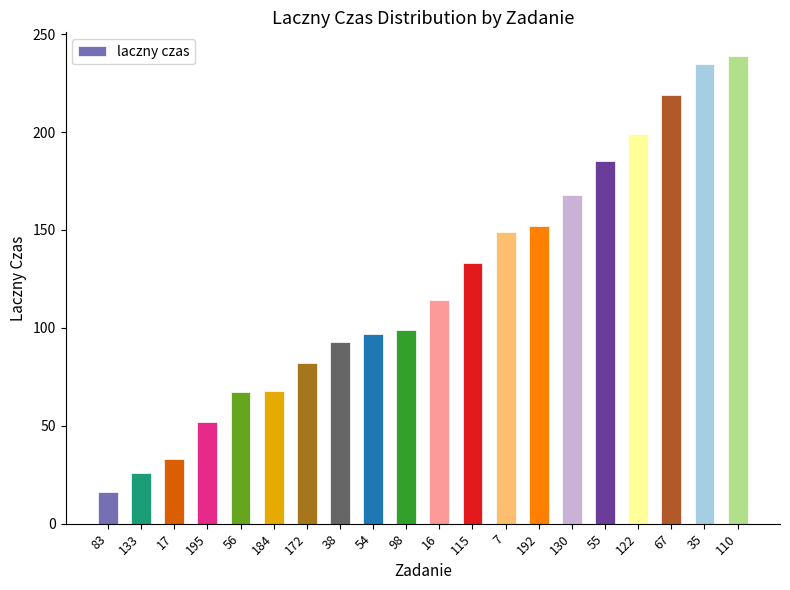

What is the sum of all values?

2426